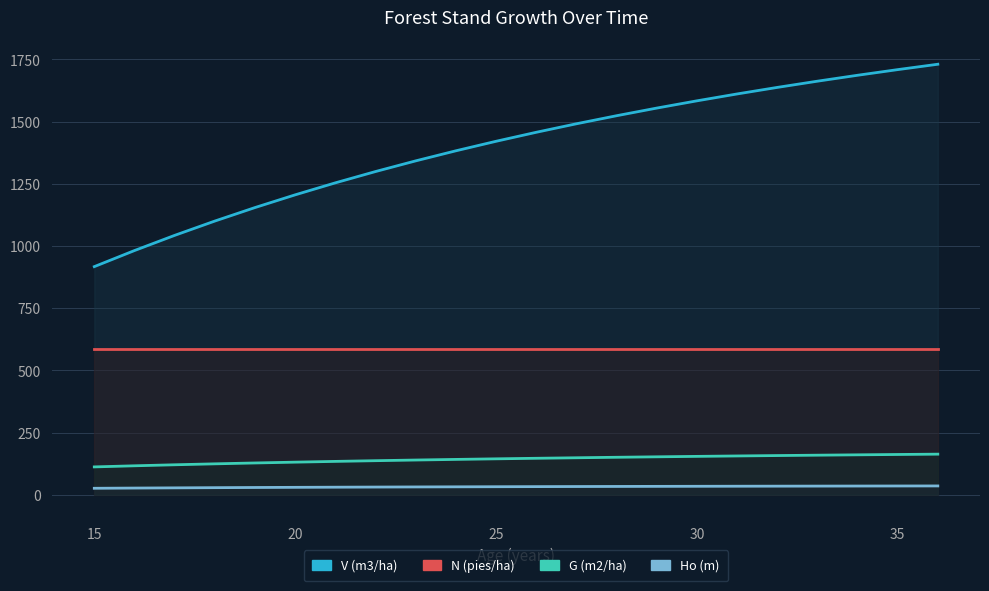

Reading right to left, transcribe all the data shown in this chart.

V (m3/ha): 1730.2	1708.6	1685.9	1662.0	1637.0	1610.7	1583.1	1553.9	1523.2	1490.8	1456.6	1420.5	1382.2	1341.8	1298.9	1253.4	1205.2	1154.1	1099.9	1042.3	981.3	916.7
N (pies/ha): 587.1	587.1	587.1	587.1	587.1	587.1	587.1	587.1	587.1	587.1	587.1	587.1	587.1	587.1	587.1	587.1	587.1	587.1	587.1	587.1	587.1	587.1
G (m2/ha): 163.0	161.7	160.3	158.8	157.3	155.7	154.1	152.3	150.4	148.5	146.4	144.2	141.8	139.3	136.7	133.9	130.8	127.6	124.1	120.3	116.2	111.7
Ho (m): 35.2	35.0	34.8	34.6	34.3	34.1	33.8	33.5	33.2	32.8	32.5	32.1	31.7	31.2	30.7	30.2	29.6	29.0	28.3	27.5	26.7	25.8